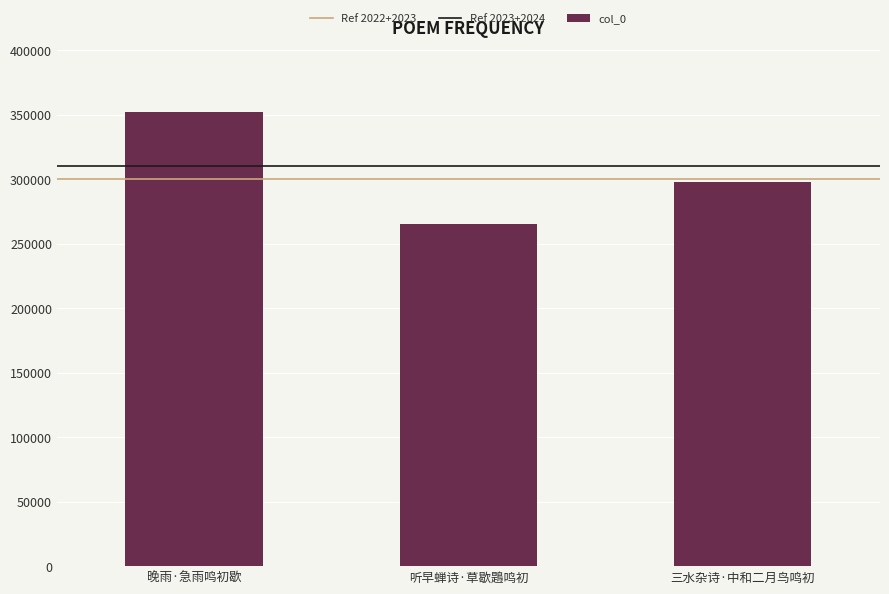

What is the sum of all values?

914928